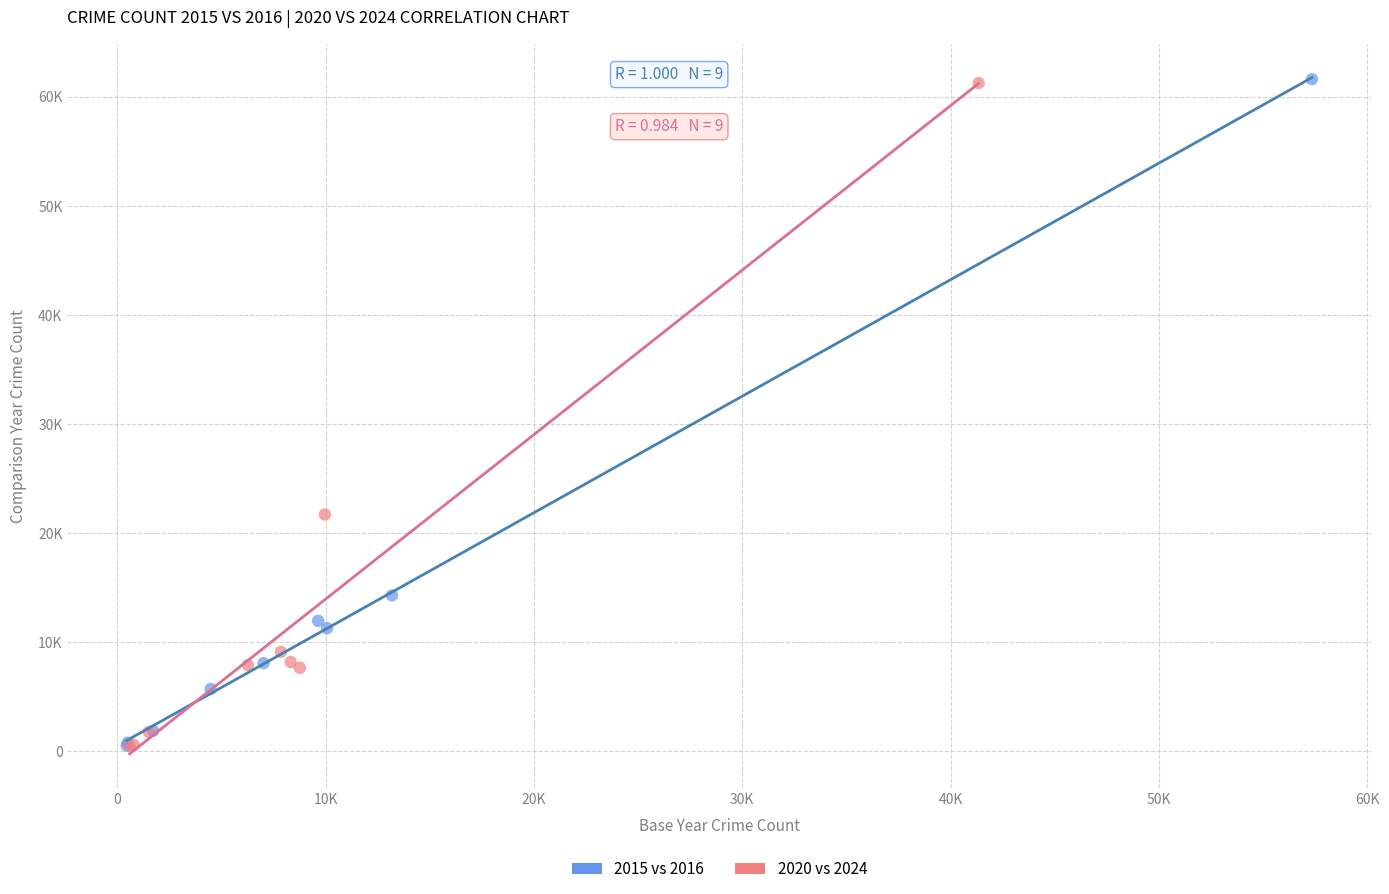

What are all the series names shown in the legend?

2015 vs 2016, 2020 vs 2024